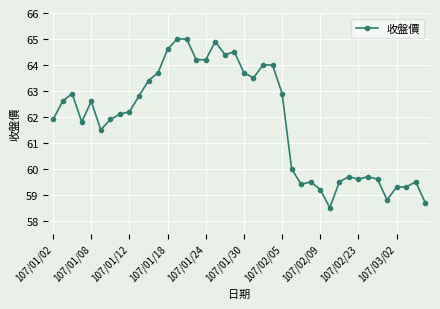

What is the difference between the second highest and second lowest values?

6.3